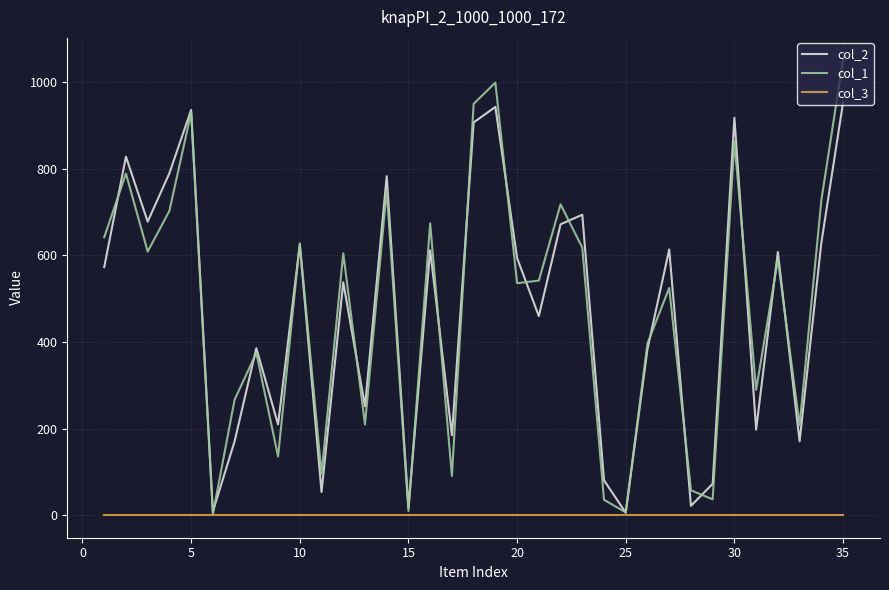

Which series has the widest spread of values?

col_1